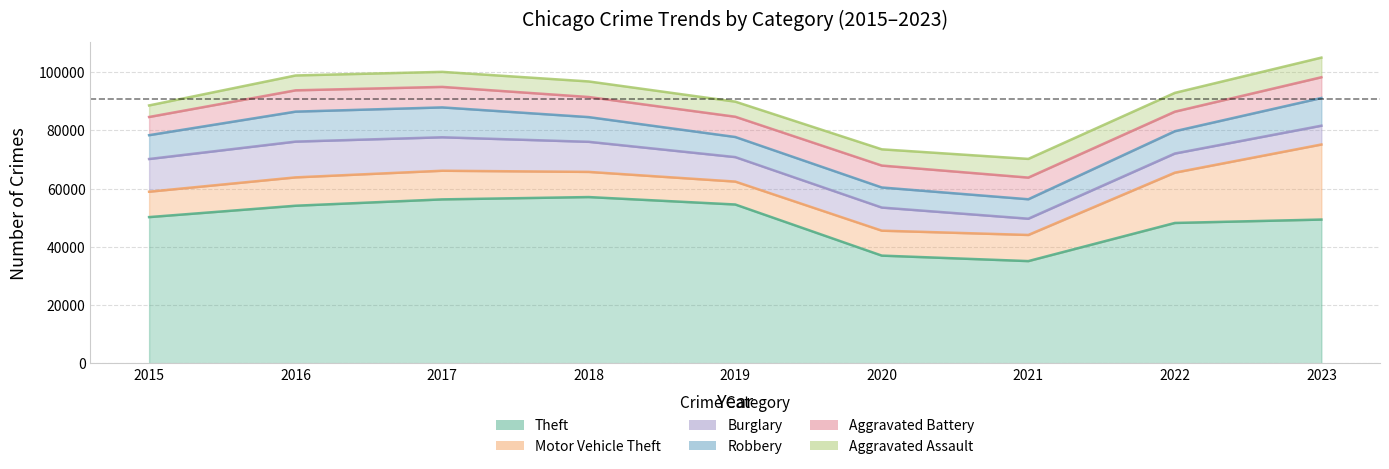

In Aggravated Battery, how many points are lower than both neighbors (excluding endpoints)?

2